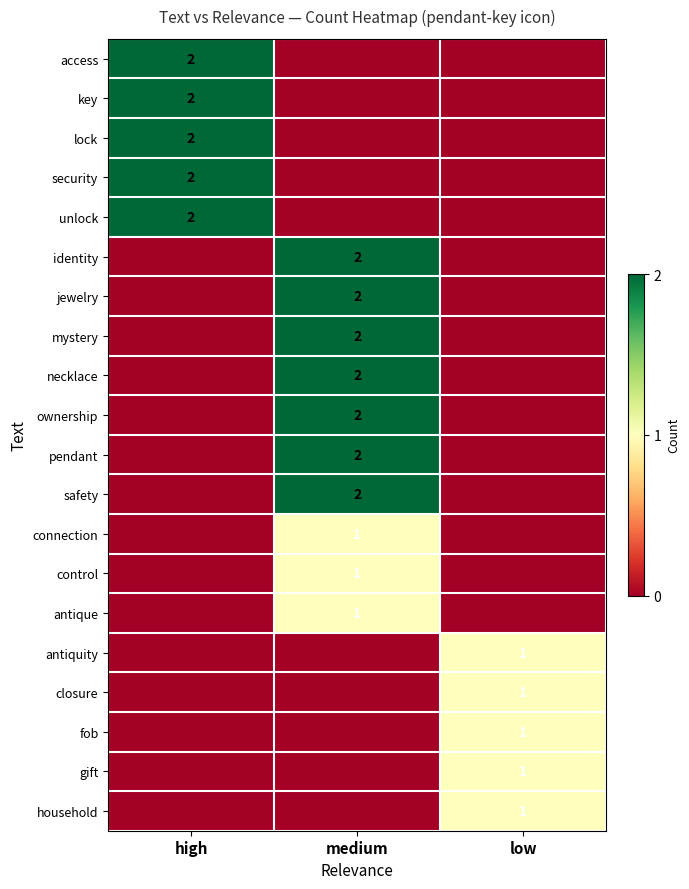

The value of pendant at medium is 2. True or false?

True